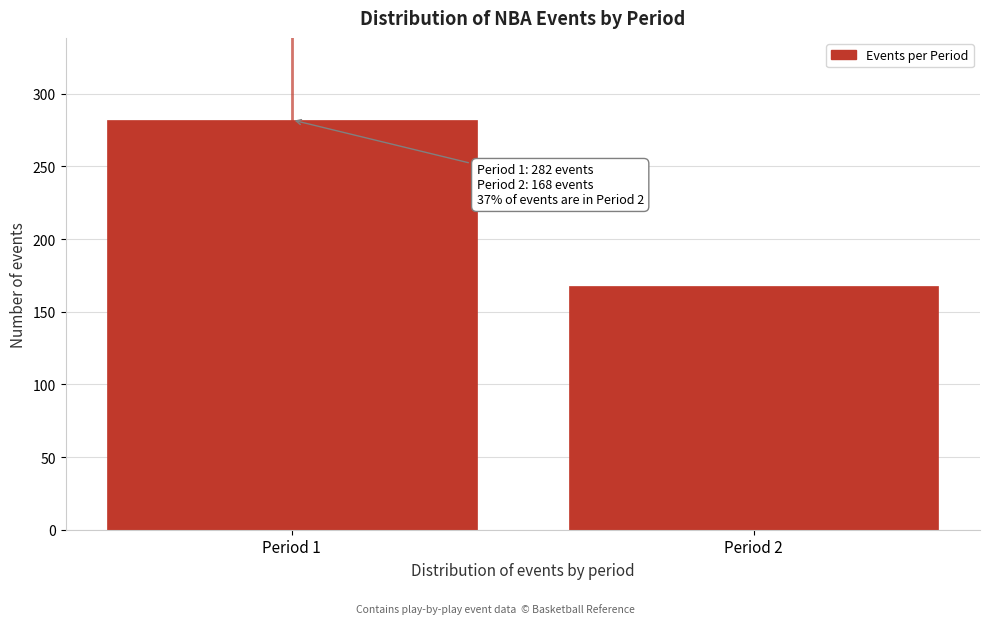

Reading left to right, extract all data points from this chart.

282	168